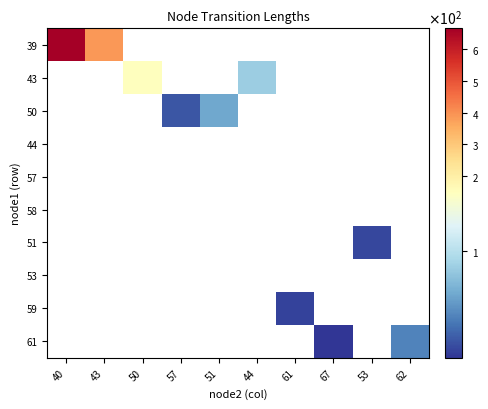

Count the number of categories in the chart.

10